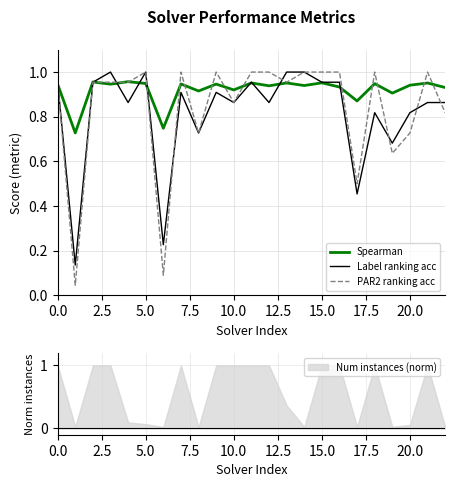

The value of Label ranking acc at 20.0 is 1.2. True or false?

False